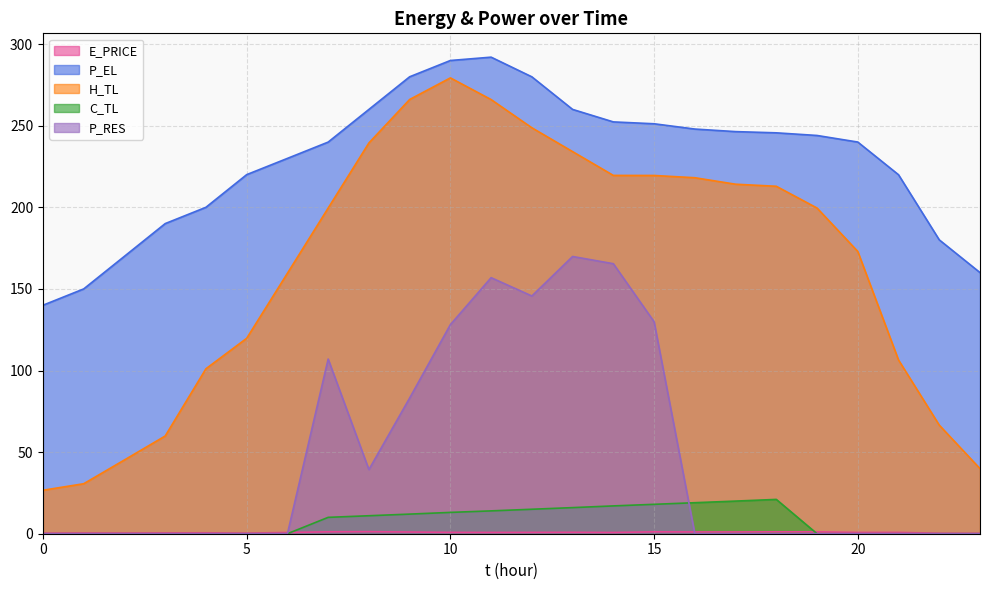

Rank the categories by P_EL value from highest to lowest.

11, 10, 9, 12, 13, 8, 14, 15, 16, 17, 18, 19, 20, 7, 6, 5, 21, 4, 3, 22, 2, 23, 1, 0